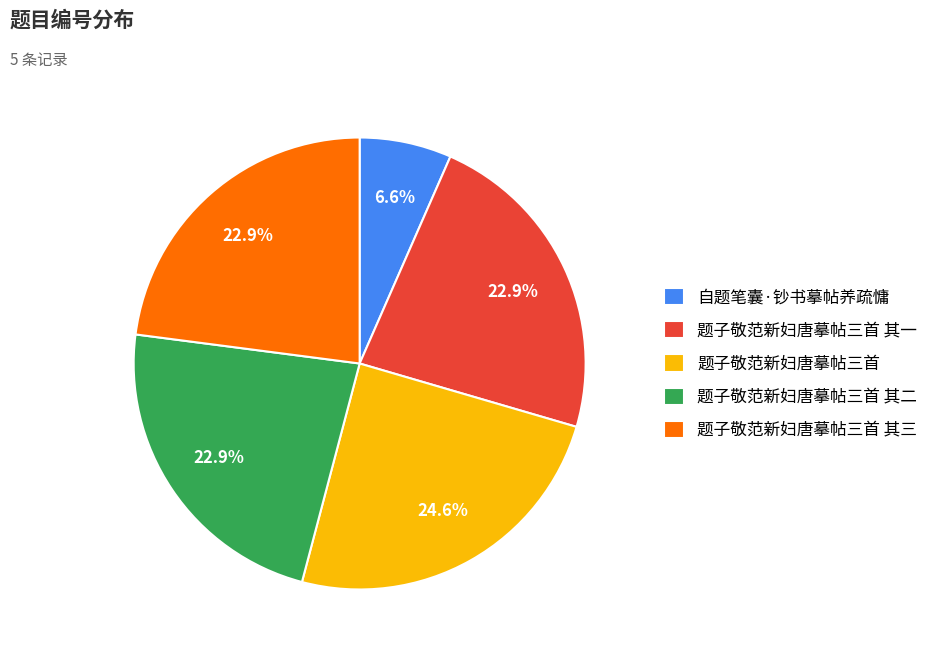

What portion of the pie excludes 题子敬范新妇唐摹帖三首?

75.4%